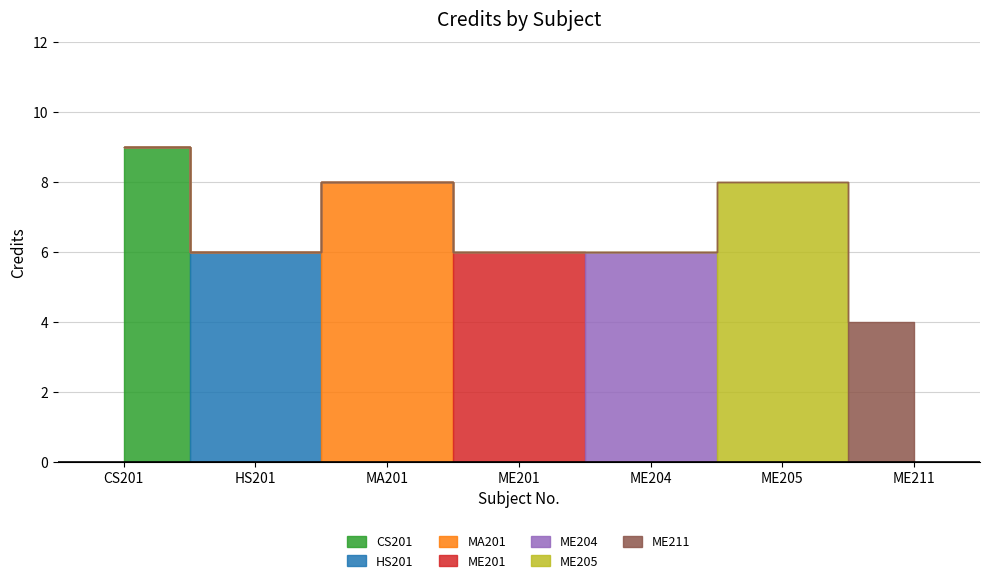

What is the average value?

7